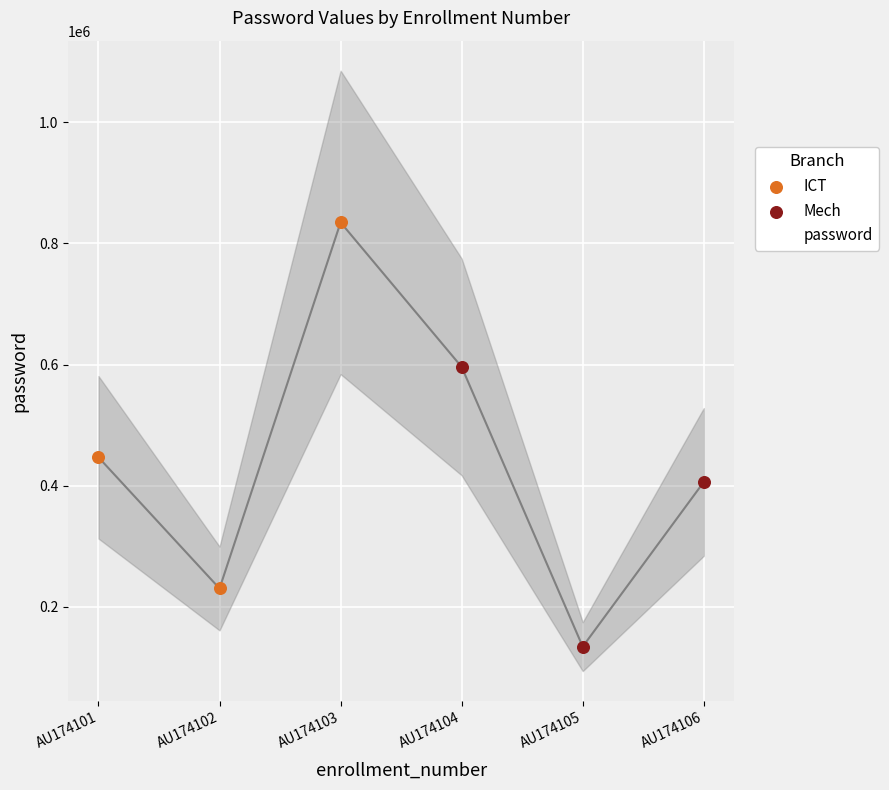

Which series reaches the minimum Y coordinate?

Mech